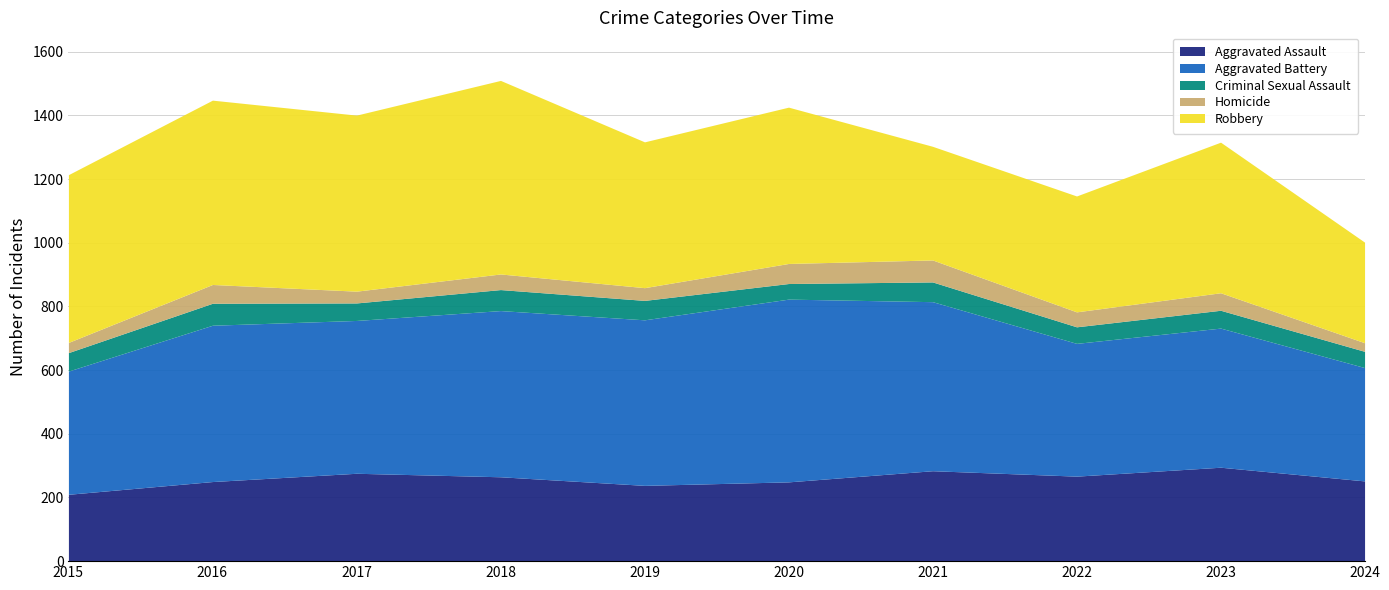

How many series are shown in this chart?

5